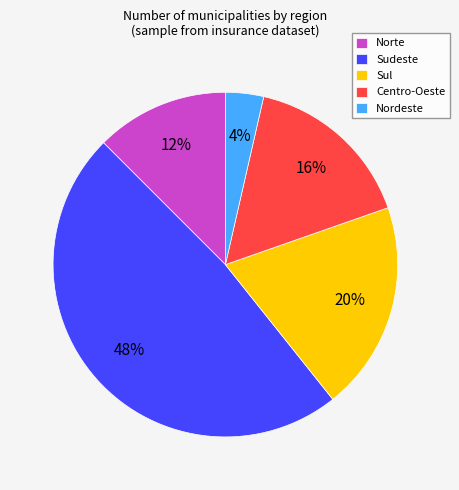

To the nearest percent, what is the combined percentage of Nordeste and Sudeste?

52%